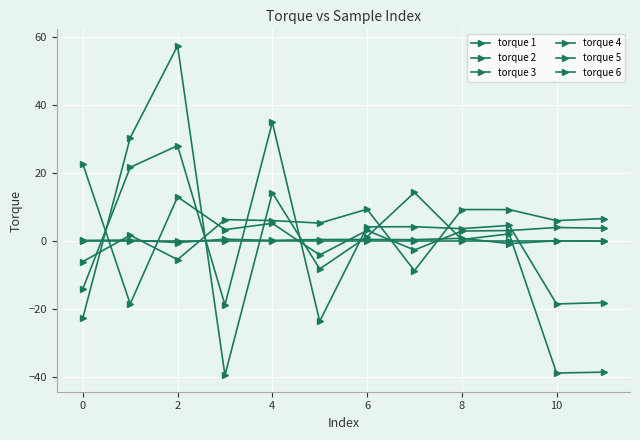

Reading right to left, extract all data points from this chart.

torque 1: 3.8	4.0	3.1	2.9	-2.6	3.1	-4.1	5.2	3.3	13.0	-18.5	22.6
torque 2: -38.5	-38.8	2.1	0.4	14.3	1.3	-8.2	14.2	-39.4	57.3	30.3	-22.6
torque 3: -18.1	-18.5	4.6	3.6	4.2	4.1	-23.6	34.9	-18.7	28.0	21.6	-14.1
torque 4: 6.6	6.0	9.2	9.2	-8.7	9.3	5.3	6.0	6.3	-5.5	1.7	-6.1
torque 5: -0.1	0.1	-0.8	0.8	0.4	0.5	0.4	0.2	0.5	-0.5	0.3	0.2
torque 6: -0.0	0.0	0.0	0.0	0.0	0.0	0.0	0.0	0.0	0.0	-0.0	0.0